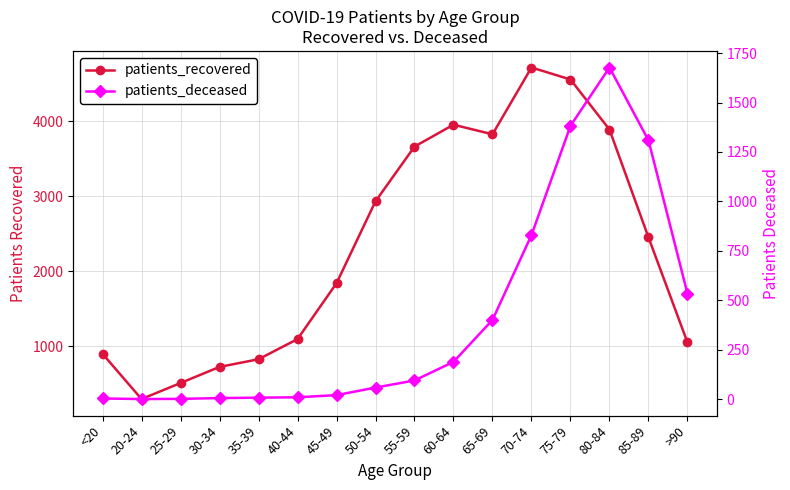

At which category does patients_deceased reach its first local peak?

80-84